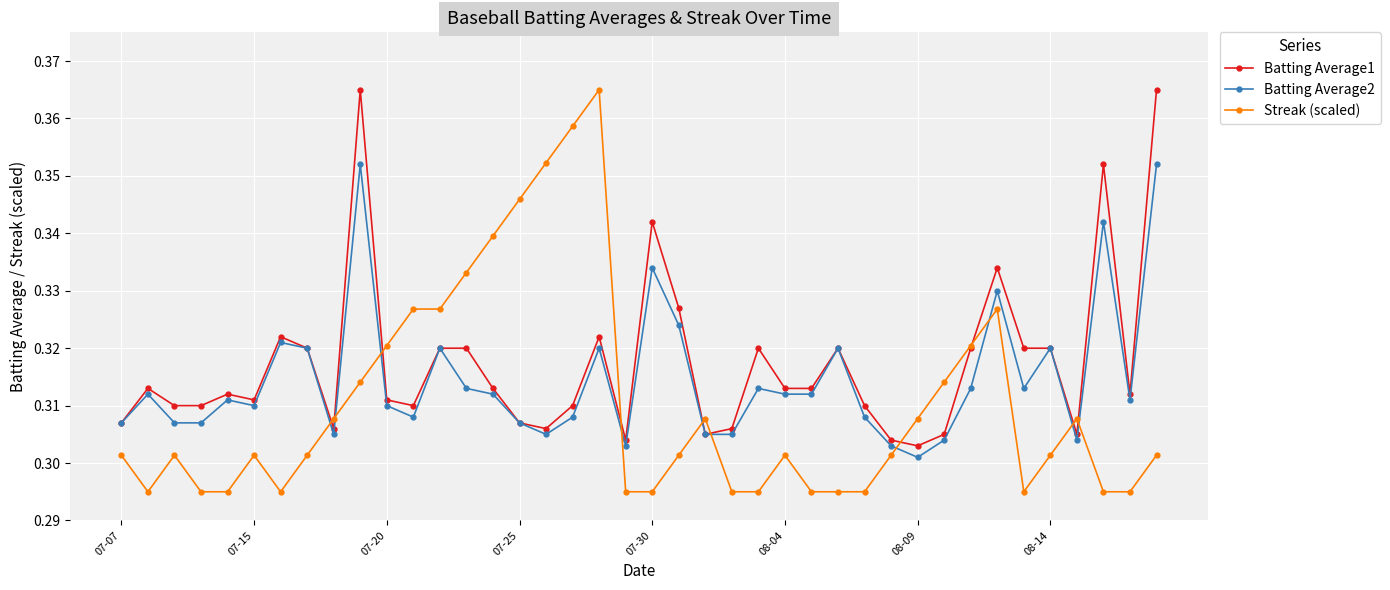

Which series has the widest spread of values?

Streak (scaled)